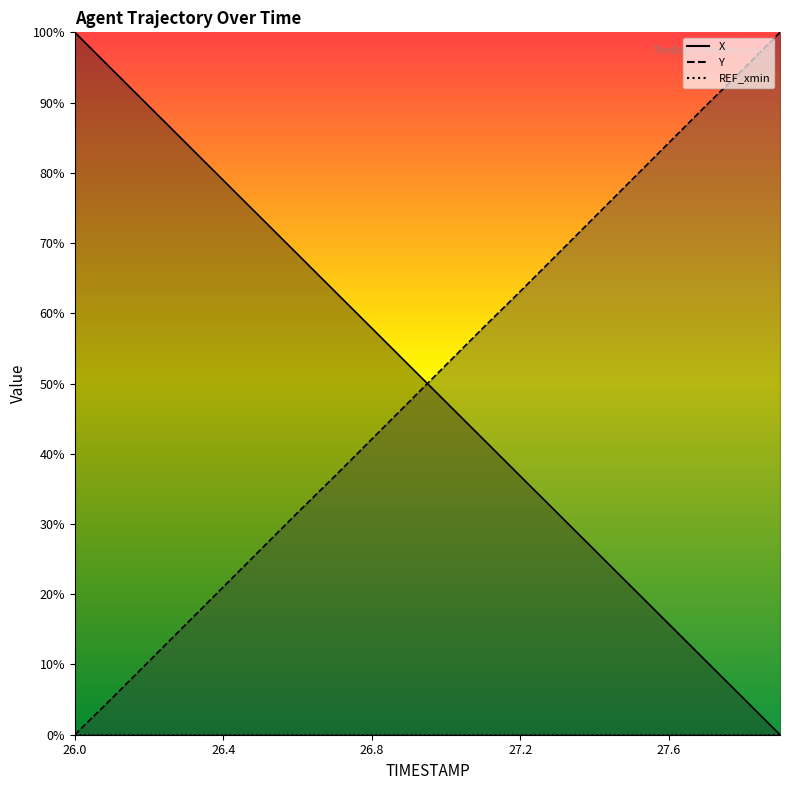

Reading left to right, list all the values displayed in this chart.

X: 26.0=100.0	26.1=94.7	26.2=89.5	26.3=84.2	26.4=78.9	26.5=73.7	26.6=68.4	26.7=63.2	26.8=57.9	26.9=52.6	27.0=47.4	27.1=42.1	27.2=36.8	27.3=31.6	27.4=26.3	27.5=21.0	27.6=15.8	27.7=10.5	27.8=5.3	27.9=0.0
Y: 26.0=0.0	26.1=5.2	26.2=10.5	26.3=15.7	26.4=21.0	26.5=26.3	26.6=31.6	26.7=36.8	26.8=42.1	26.9=47.4	27.0=52.6	27.1=57.9	27.2=63.1	27.3=68.4	27.4=73.7	27.5=79.0	27.6=84.3	27.7=89.5	27.8=94.7	27.9=100.0